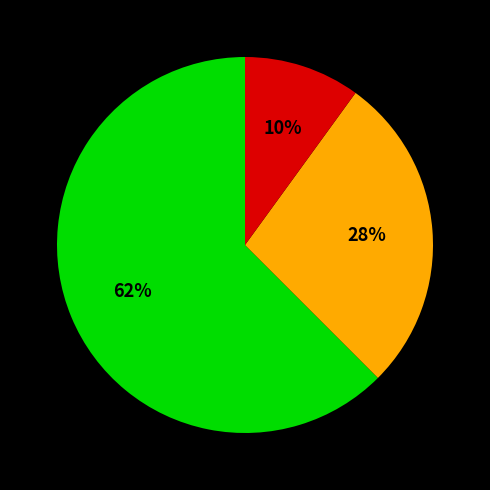

To the nearest percent, what is the difference between the largest and smallest slice percentages?

52%